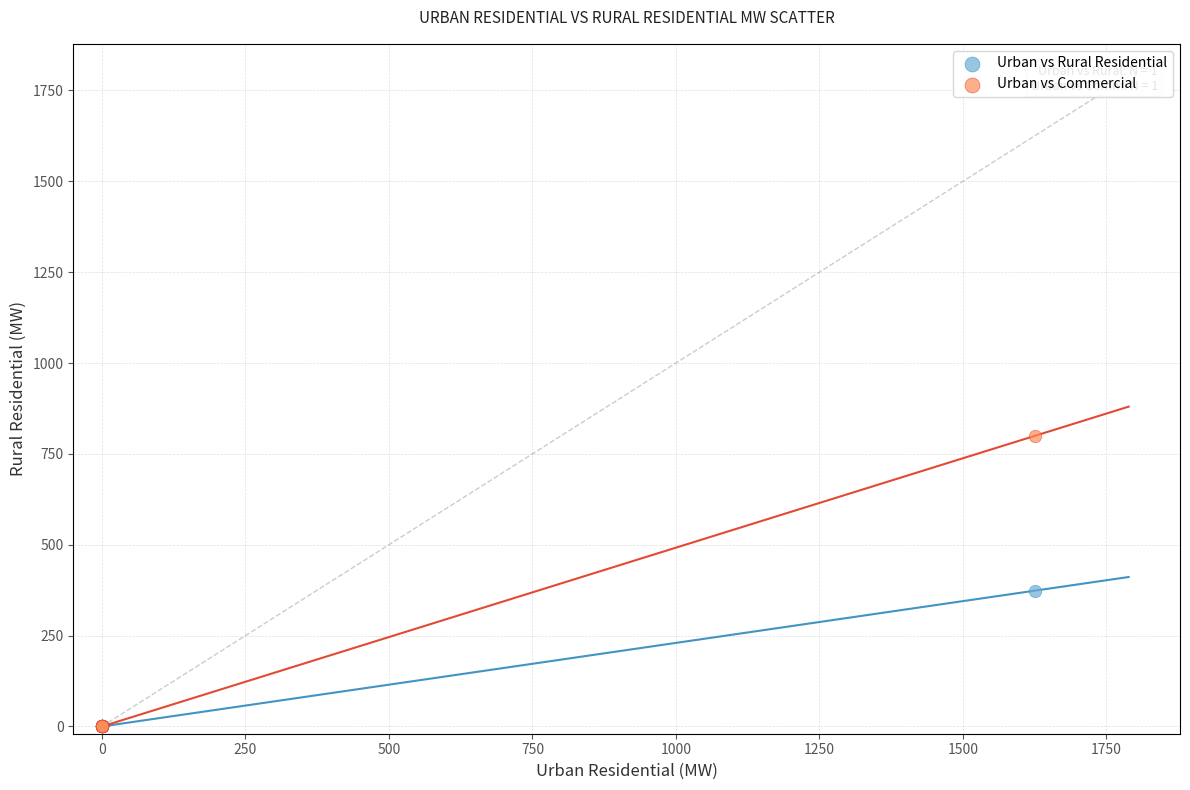

Across all series, what Y value is closest to 400?

373.8